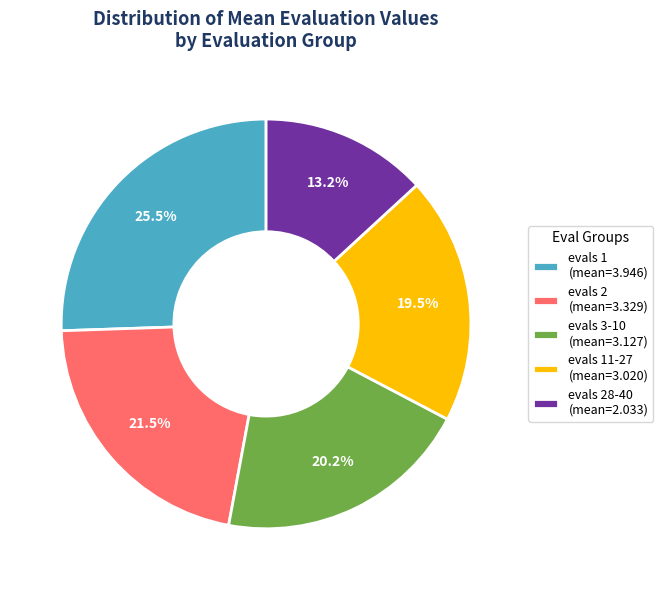

What percentage do evals 28-40 (mean=2.033) and evals 2 (mean=3.329) together represent?

34.7%